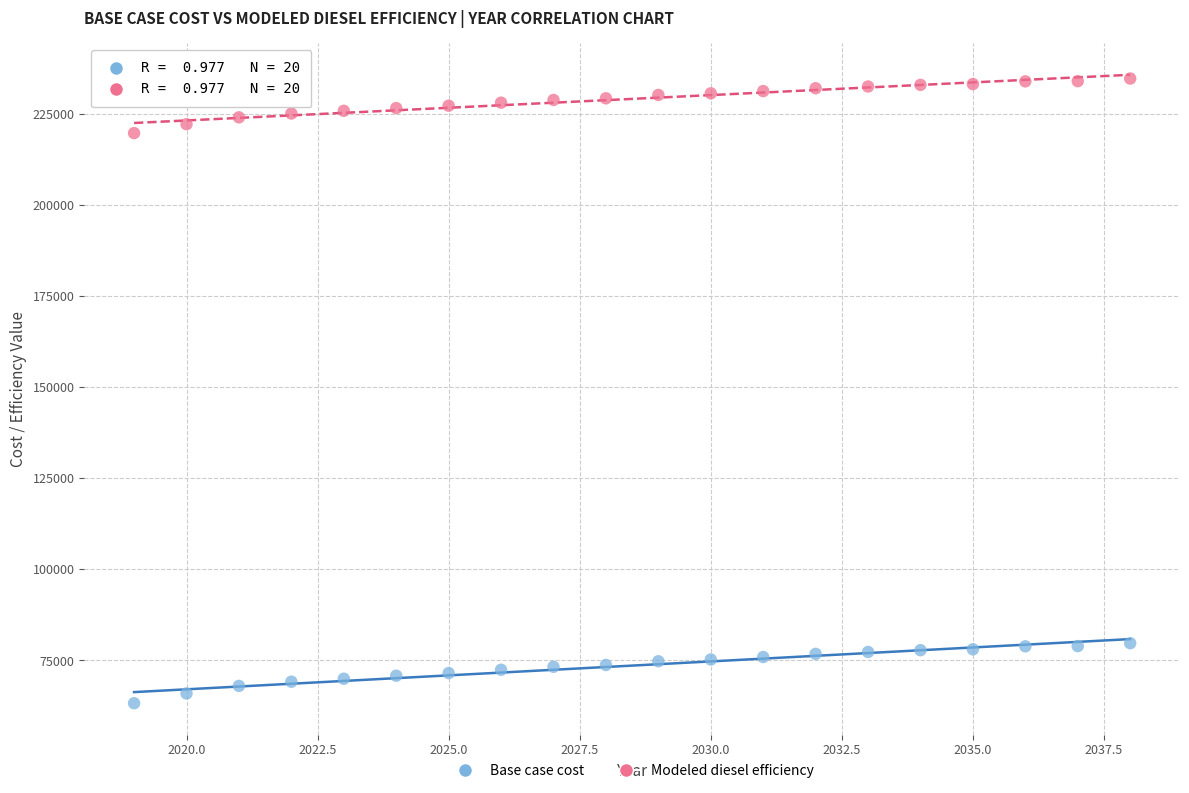

Across all data points, what is the range of X values (max minus min)?

19.0